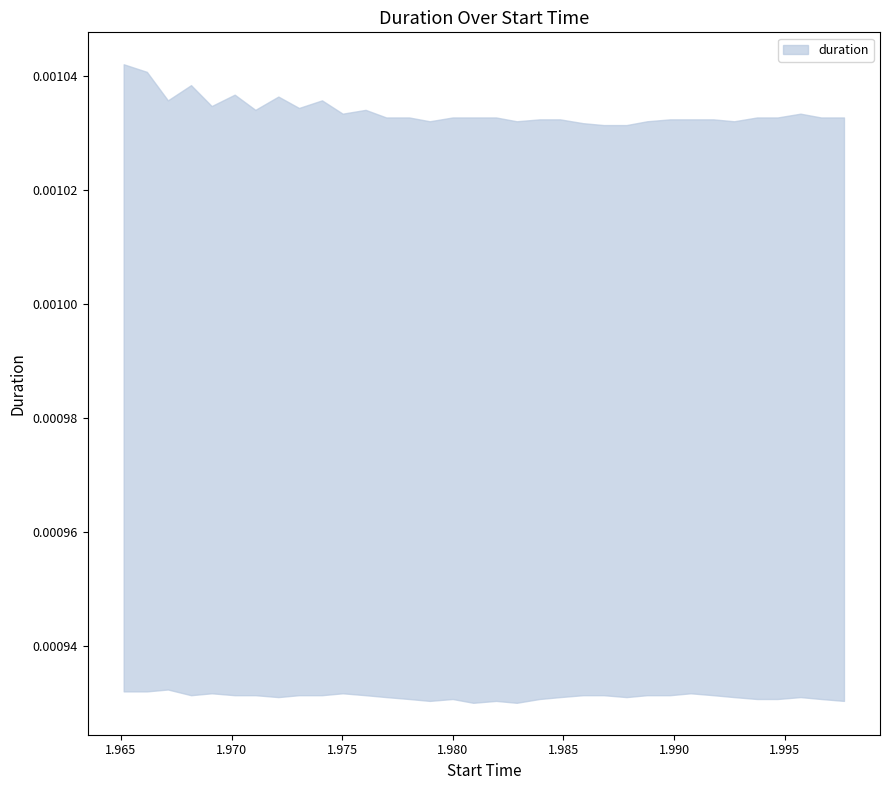

Does the chart display data point markers on the line(s)?

No